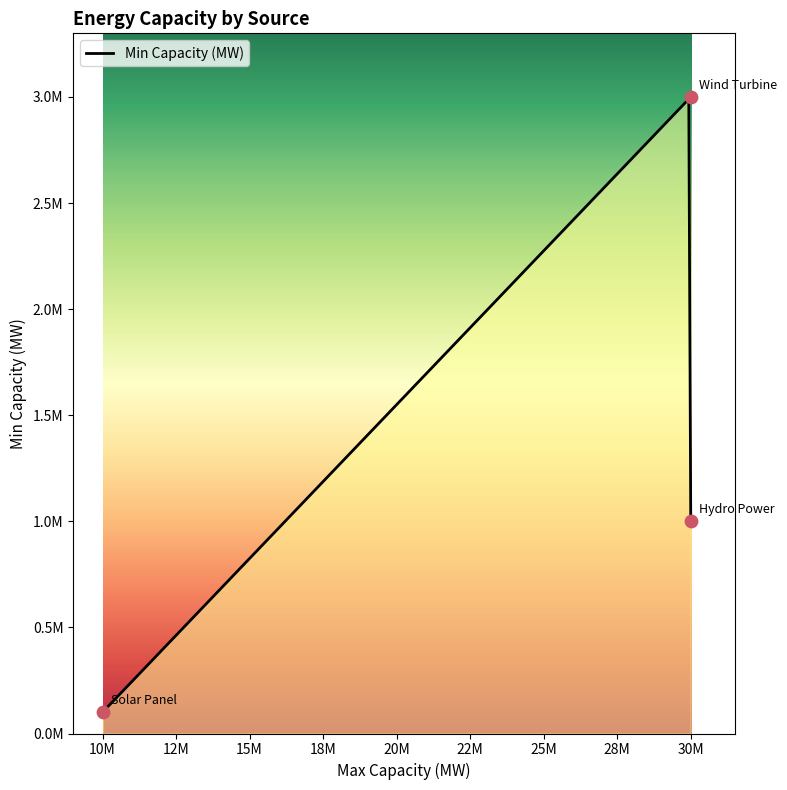

What is the ratio of the value at Hydro Power to the value at Wind Turbine?

0.3